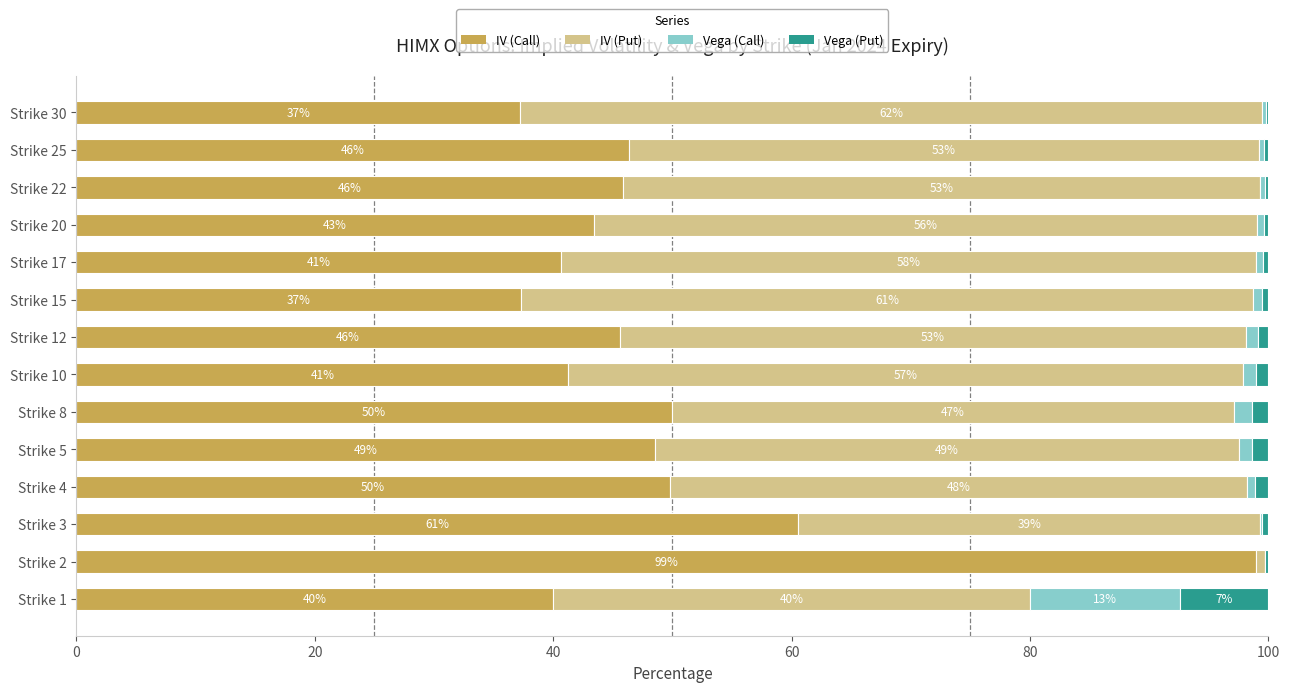

Which category has the highest value in the IV (Call) series?

Strike 2